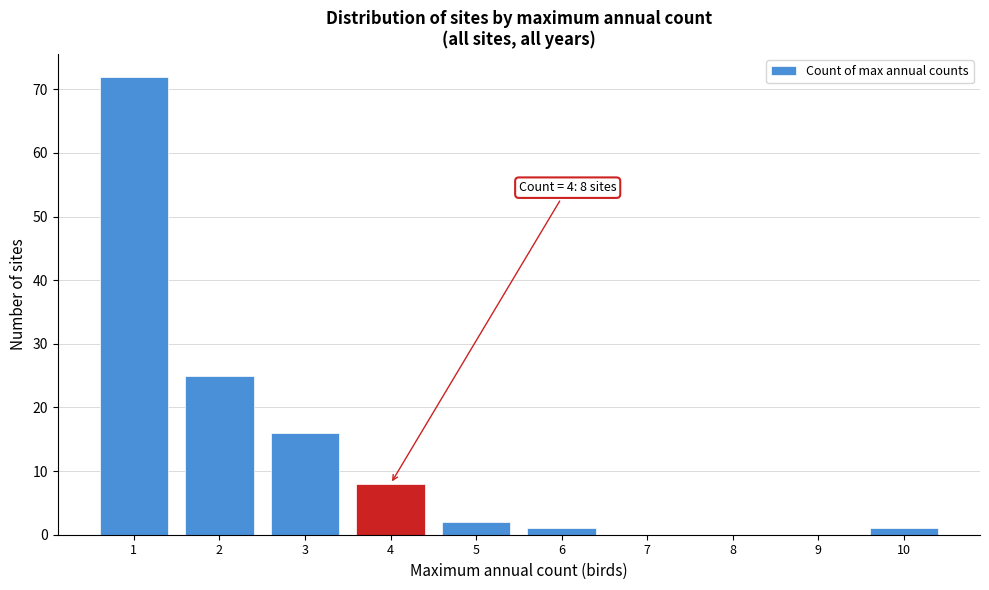

What is the change in value from 2 to 8?

-25